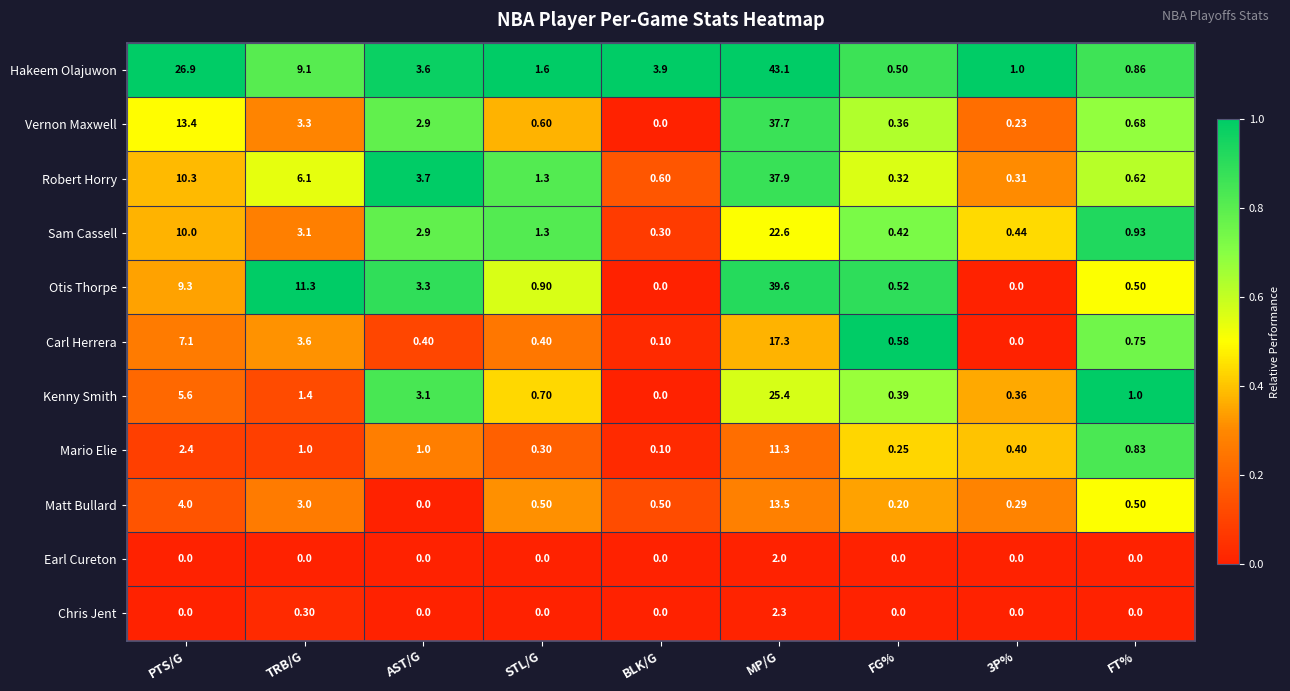

Which series has the widest spread of values?

Hakeem Olajuwon